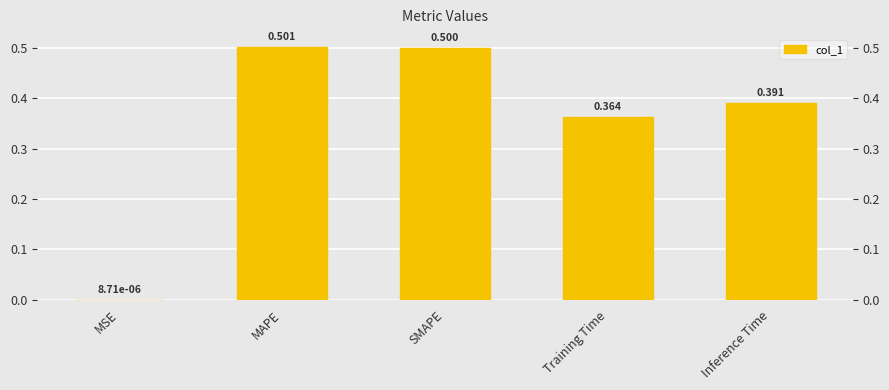

Reading left to right, transcribe all the data shown in this chart.

0.0	0.5	0.5	0.4	0.4